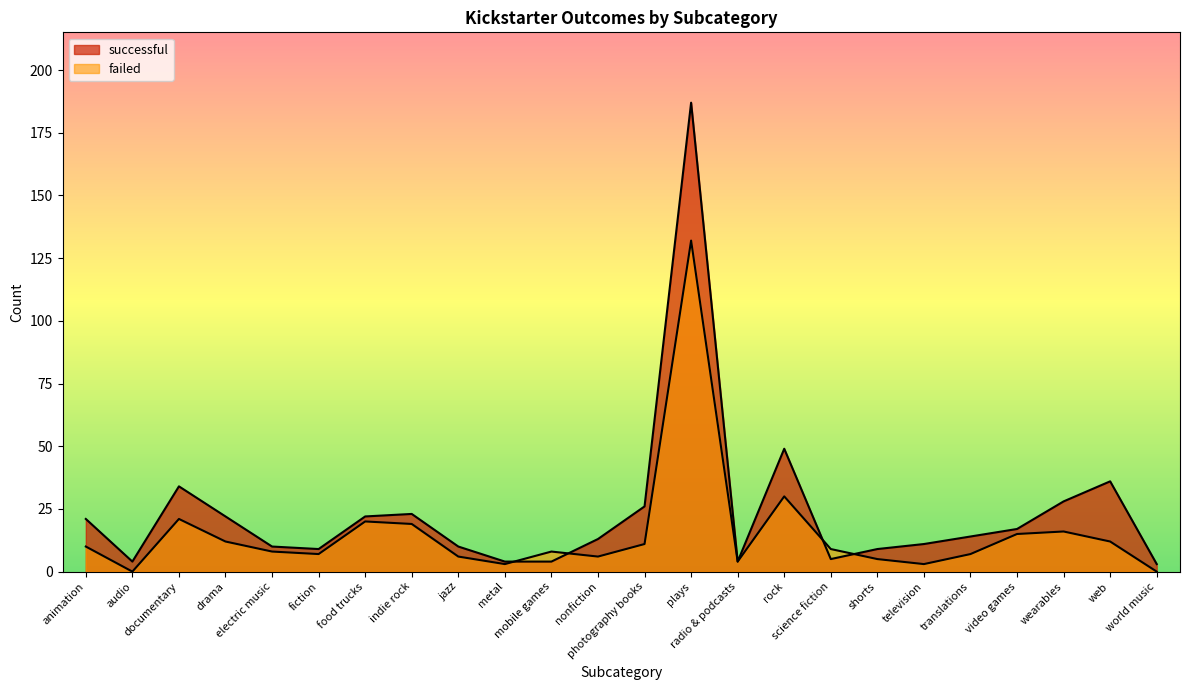

What is the difference between the highest and lowest values at audio?

4